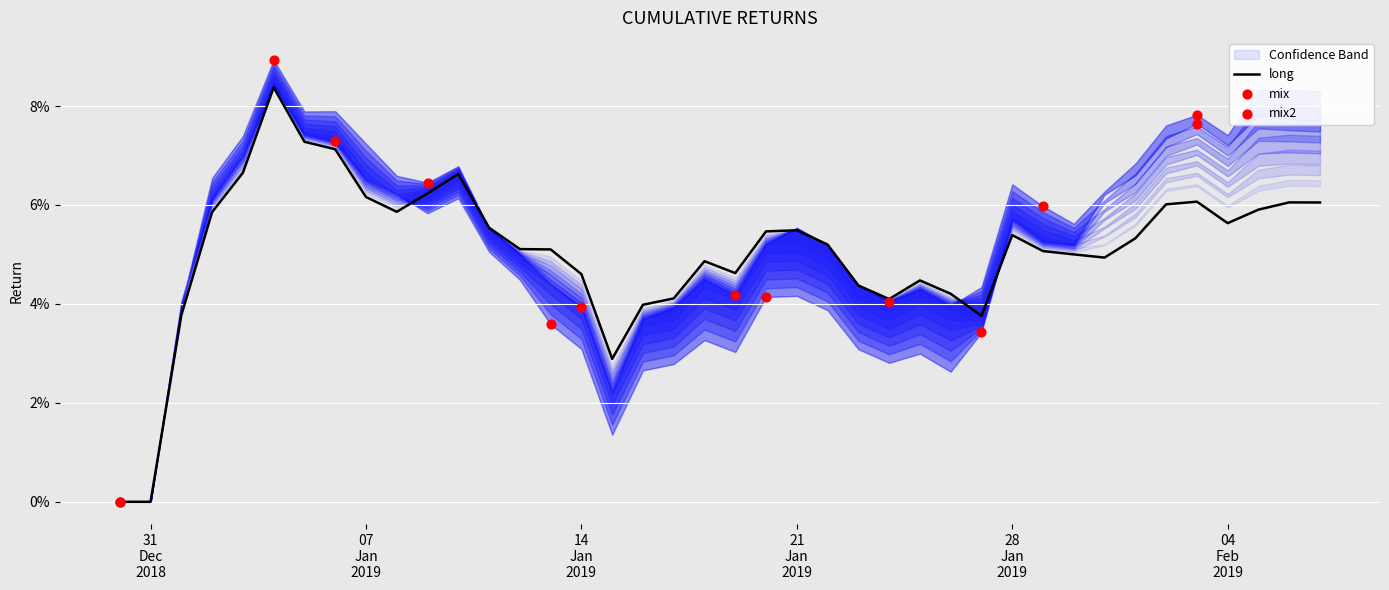

Is the value of mix2 at 2019-02-05 greater than the value of long at 2019-01-22?

Yes